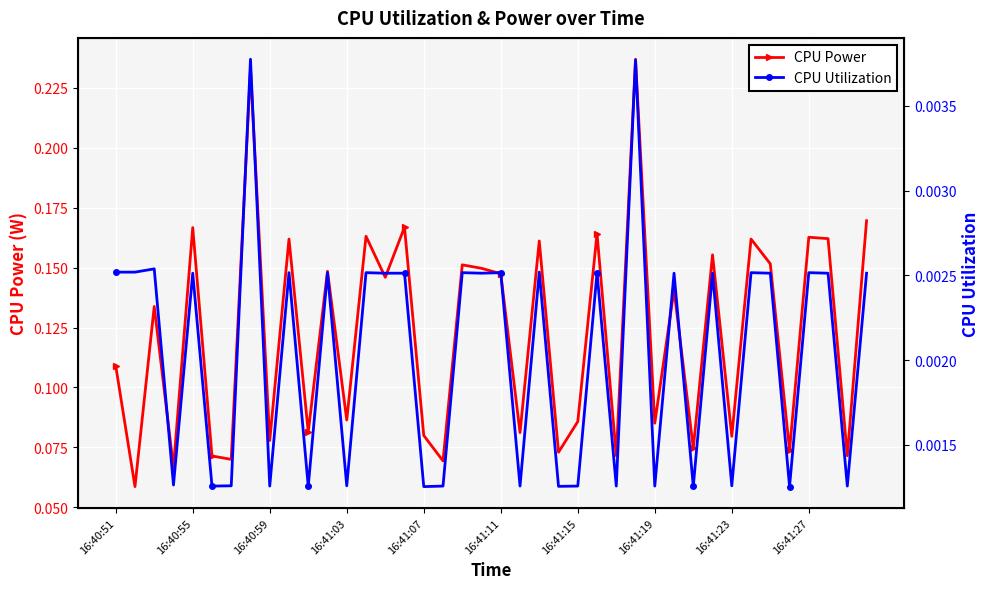

How many CPU Power values are between 0 and 1?

40